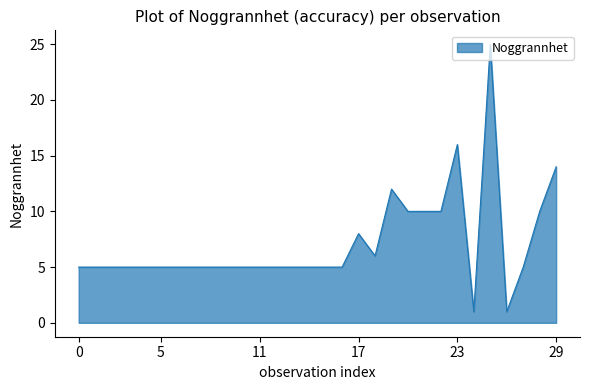

What is the maximum value shown in the chart?

25